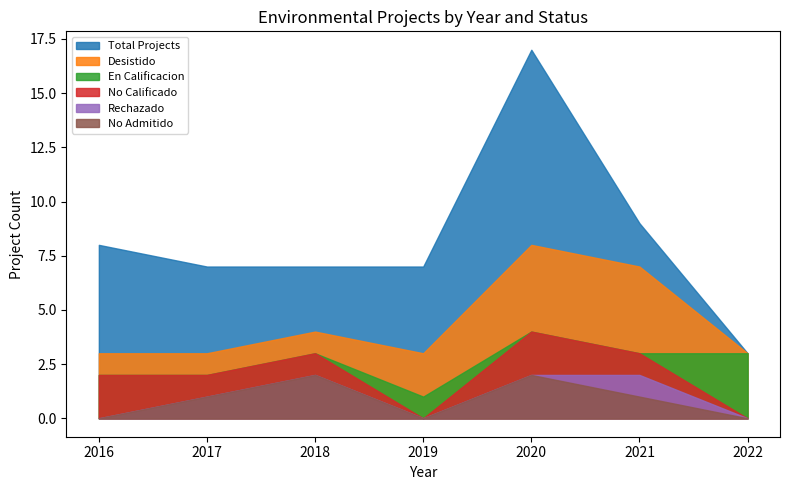

What is the average value of the Desistido series?

19